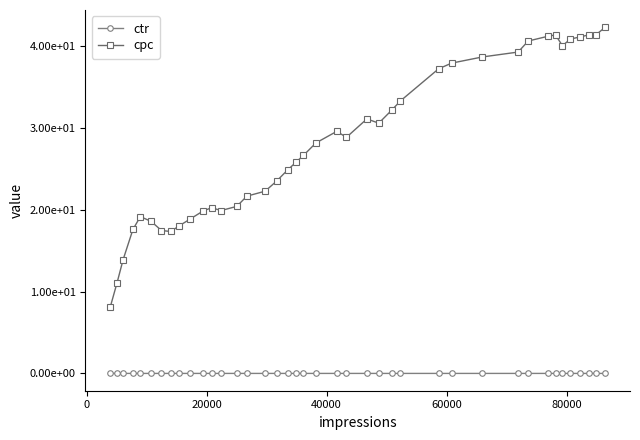

Rank the series by their average value, from highest to lowest.

cpc, ctr